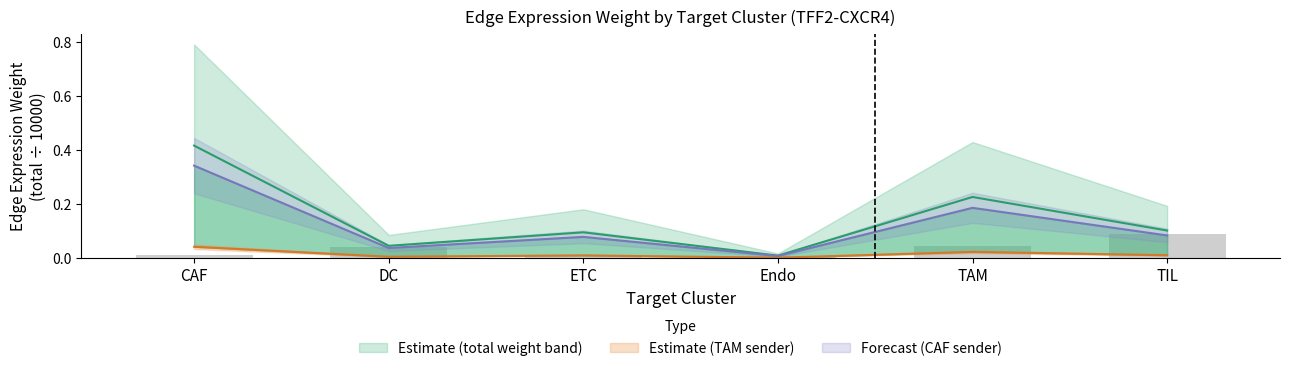

What position from the right is DC?

5